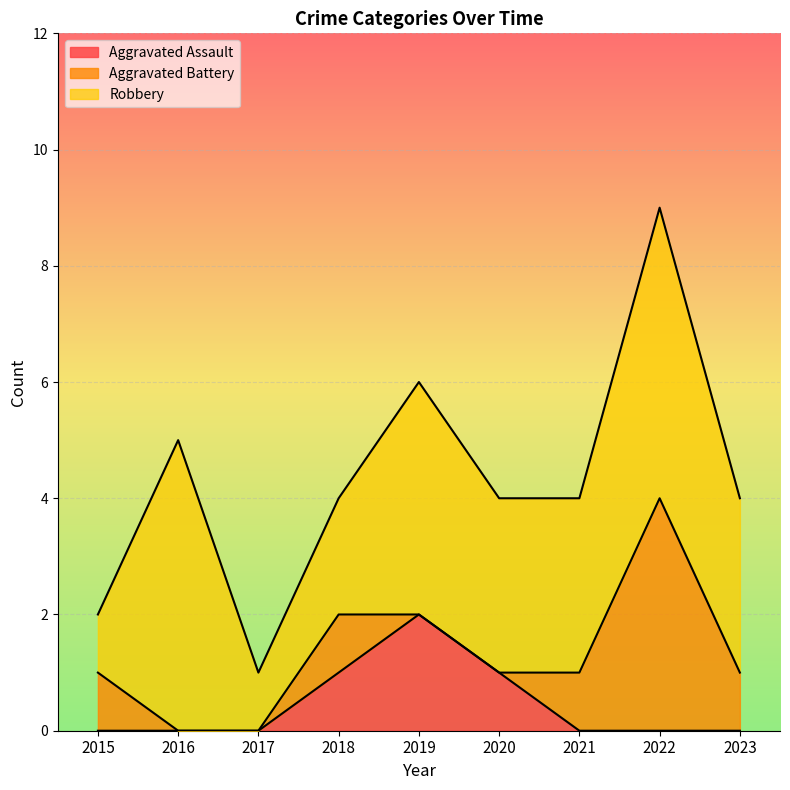

Reading right to left, transcribe all the data shown in this chart.

Aggravated Assault: 2023=0	2022=0	2021=0	2020=1	2019=2	2018=1	2017=0	2016=0	2015=0
Aggravated Battery: 2023=1	2022=4	2021=1	2020=0	2019=0	2018=1	2017=0	2016=0	2015=1
Robbery: 2023=3	2022=5	2021=3	2020=3	2019=4	2018=2	2017=1	2016=5	2015=1